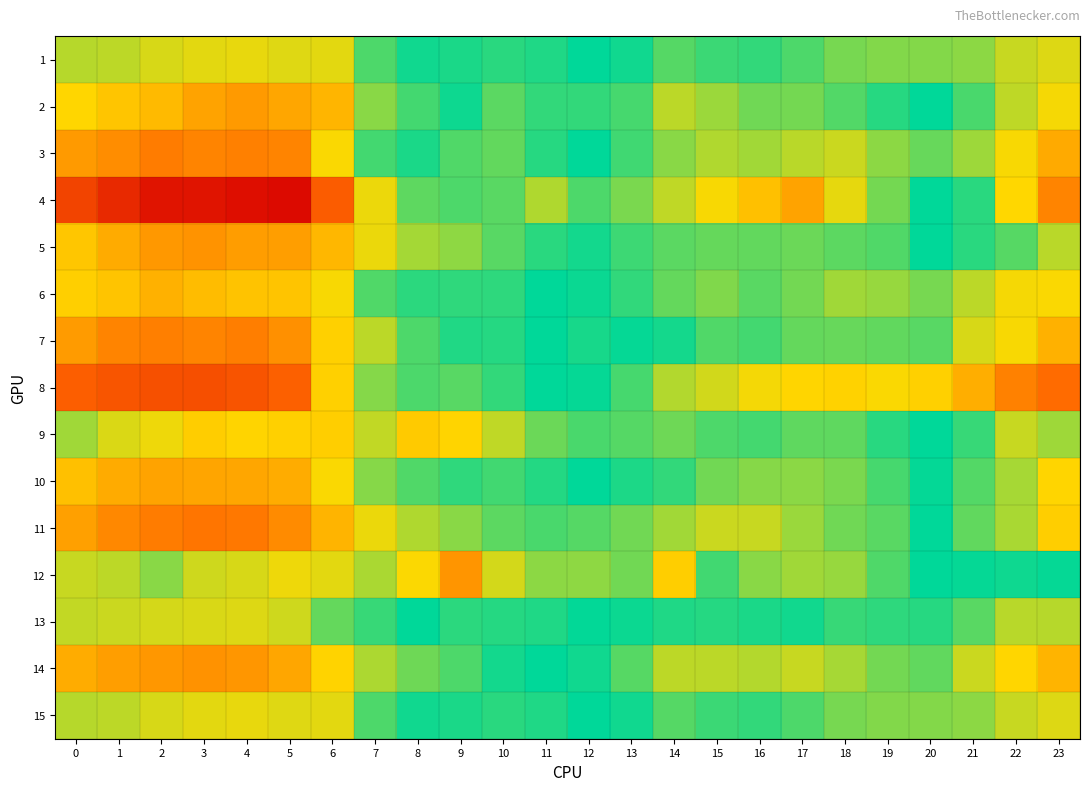

Reading left to right, what are all the values shown in this chart?

1: 0=0.8	1=0.8	2=0.8	3=0.7	4=0.7	5=0.8	6=0.7	7=0.9	8=1.0	9=1.0	10=1.0	11=1.0	12=1.0	13=1.0	14=0.9	15=0.9	16=0.9	17=0.9	18=0.9	19=0.9	20=0.9	21=0.8	22=0.8	23=0.8
2: 0=0.7	1=0.7	2=0.6	3=0.6	4=0.6	5=0.6	6=0.6	7=0.8	8=0.9	9=1.0	10=0.9	11=0.9	12=0.9	13=0.9	14=0.8	15=0.8	16=0.9	17=0.9	18=0.9	19=1.0	20=1.0	21=0.9	22=0.8	23=0.7
3: 0=0.6	1=0.5	2=0.5	3=0.5	4=0.5	5=0.5	6=0.7	7=0.9	8=1.0	9=0.9	10=0.9	11=1.0	12=1.0	13=0.9	14=0.8	15=0.8	16=0.8	17=0.8	18=0.8	19=0.8	20=0.9	21=0.8	22=0.7	23=0.6
4: 0=0.3	1=0.3	2=0.2	3=0.2	4=0.2	5=0.2	6=0.4	7=0.7	8=0.9	9=0.9	10=0.9	11=0.8	12=0.9	13=0.9	14=0.8	15=0.7	16=0.7	17=0.6	18=0.7	19=0.9	20=1.0	21=1.0	22=0.7	23=0.5
5: 0=0.7	1=0.6	2=0.6	3=0.5	4=0.6	5=0.6	6=0.6	7=0.7	8=0.8	9=0.8	10=0.9	11=1.0	12=1.0	13=0.9	14=0.9	15=0.9	16=0.9	17=0.9	18=0.9	19=0.9	20=1.0	21=1.0	22=0.9	23=0.8
6: 0=0.7	1=0.7	2=0.6	3=0.6	4=0.7	5=0.7	6=0.7	7=0.9	8=1.0	9=0.9	10=0.9	11=1.0	12=1.0	13=0.9	14=0.9	15=0.9	16=0.9	17=0.9	18=0.8	19=0.8	20=0.9	21=0.8	22=0.7	23=0.7
7: 0=0.6	1=0.5	2=0.5	3=0.5	4=0.5	5=0.5	6=0.7	7=0.8	8=0.9	9=1.0	10=1.0	11=1.0	12=1.0	13=1.0	14=1.0	15=0.9	16=0.9	17=0.9	18=0.9	19=0.9	20=0.9	21=0.8	22=0.7	23=0.6
8: 0=0.4	1=0.4	2=0.4	3=0.4	4=0.4	5=0.4	6=0.7	7=0.9	8=0.9	9=0.9	10=0.9	11=1.0	12=1.0	13=0.9	14=0.8	15=0.8	16=0.7	17=0.7	18=0.7	19=0.7	20=0.7	21=0.6	22=0.5	23=0.4
9: 0=0.8	1=0.8	2=0.7	3=0.7	4=0.7	5=0.7	6=0.7	7=0.8	8=0.7	9=0.7	10=0.8	11=0.9	12=0.9	13=0.9	14=0.9	15=0.9	16=0.9	17=0.9	18=0.9	19=1.0	20=1.0	21=0.9	22=0.8	23=0.8
10: 0=0.7	1=0.6	2=0.6	3=0.6	4=0.6	5=0.6	6=0.7	7=0.9	8=0.9	9=0.9	10=0.9	11=1.0	12=1.0	13=1.0	14=0.9	15=0.9	16=0.9	17=0.8	18=0.9	19=0.9	20=1.0	21=0.9	22=0.8	23=0.7
11: 0=0.6	1=0.5	2=0.5	3=0.5	4=0.5	5=0.5	6=0.6	7=0.7	8=0.8	9=0.8	10=0.9	11=0.9	12=0.9	13=0.9	14=0.8	15=0.8	16=0.8	17=0.8	18=0.9	19=0.9	20=1.0	21=0.9	22=0.8	23=0.7
12: 0=0.8	1=0.8	2=0.8	3=0.8	4=0.8	5=0.7	6=0.7	7=0.8	8=0.7	9=0.6	10=0.8	11=0.8	12=0.8	13=0.9	14=0.7	15=0.9	16=0.8	17=0.8	18=0.8	19=0.9	20=1.0	21=1.0	22=1.0	23=1.0
13: 0=0.8	1=0.8	2=0.8	3=0.8	4=0.8	5=0.8	6=0.9	7=0.9	8=1.0	9=1.0	10=1.0	11=1.0	12=1.0	13=1.0	14=1.0	15=1.0	16=1.0	17=1.0	18=0.9	19=0.9	20=1.0	21=0.9	22=0.8	23=0.8
14: 0=0.6	1=0.6	2=0.6	3=0.5	4=0.6	5=0.6	6=0.7	7=0.8	8=0.9	9=0.9	10=1.0	11=1.0	12=1.0	13=0.9	14=0.8	15=0.8	16=0.8	17=0.8	18=0.8	19=0.9	20=0.9	21=0.8	22=0.7	23=0.6
15: 0=0.8	1=0.8	2=0.8	3=0.7	4=0.7	5=0.8	6=0.7	7=0.9	8=1.0	9=1.0	10=1.0	11=1.0	12=1.0	13=1.0	14=0.9	15=0.9	16=0.9	17=0.9	18=0.9	19=0.9	20=0.9	21=0.8	22=0.8	23=0.8